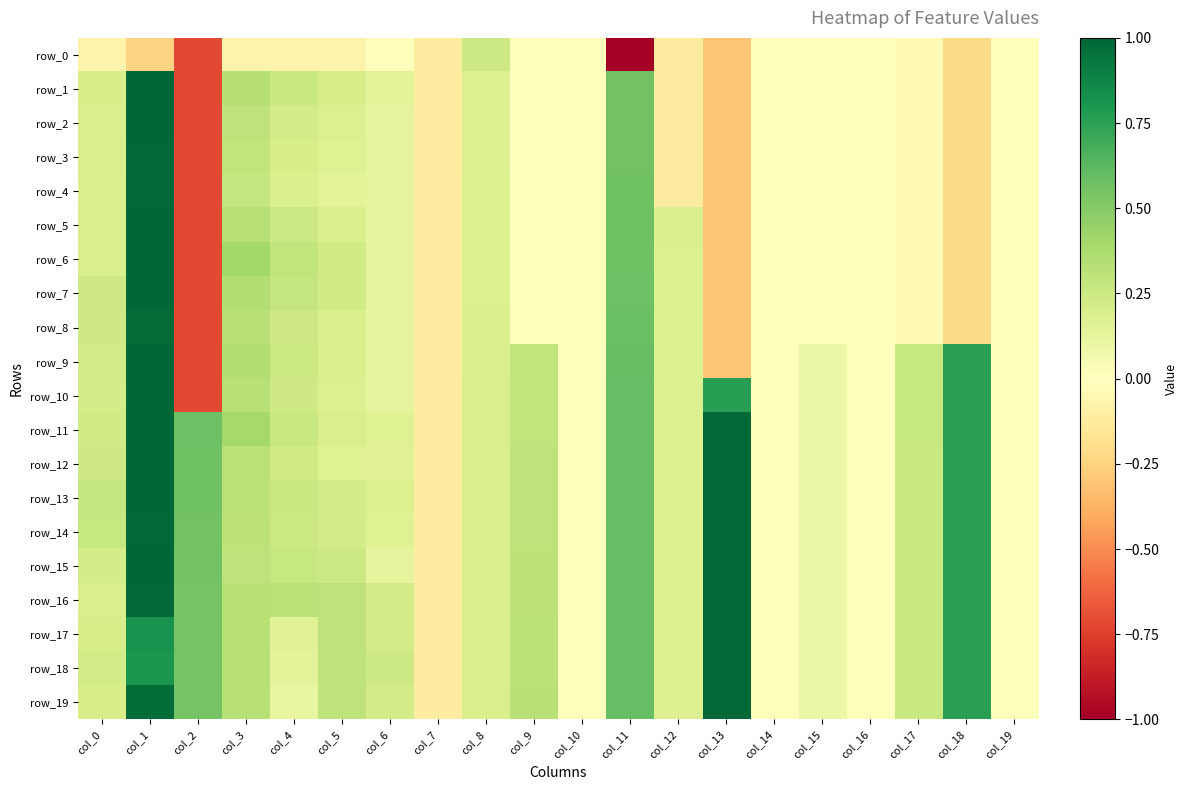

What is the sum of the row_0 values at col_0 and col_17?

-0.1